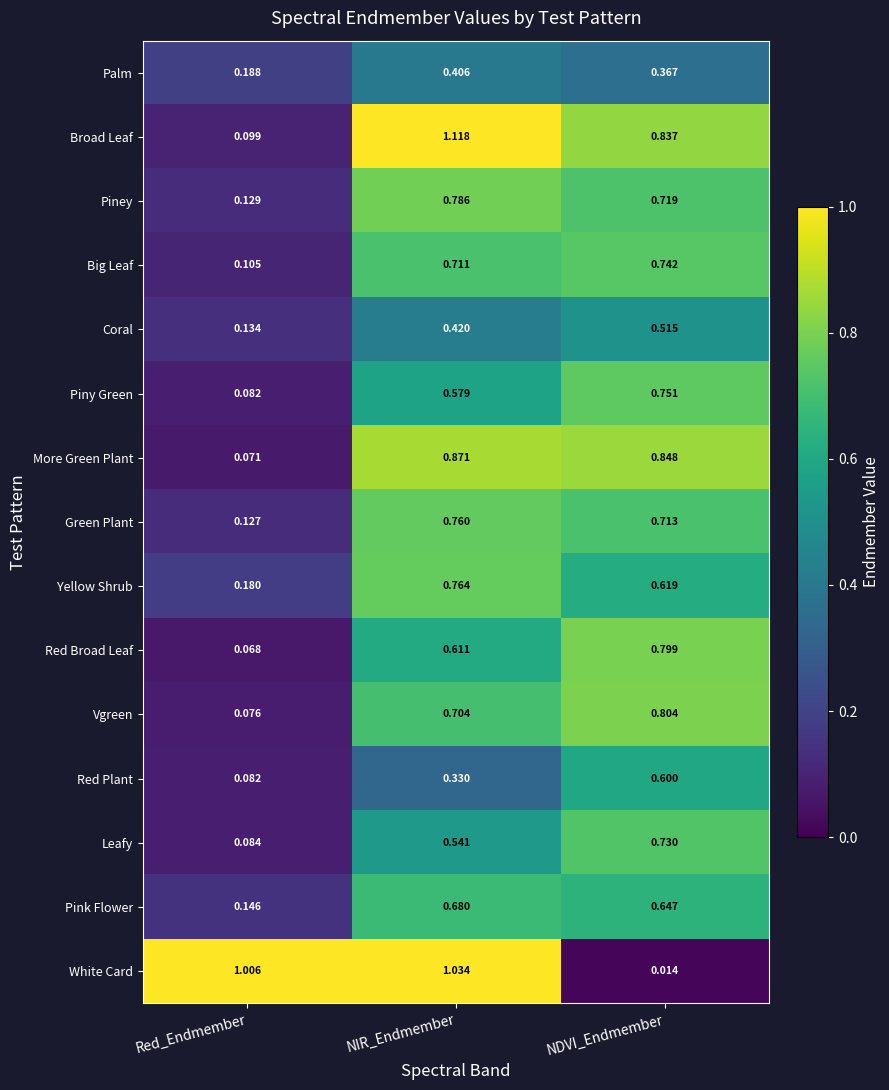

Is the value of Green Plant at NDVI_Endmember greater than the value of Broad Leaf at NDVI_Endmember?

No